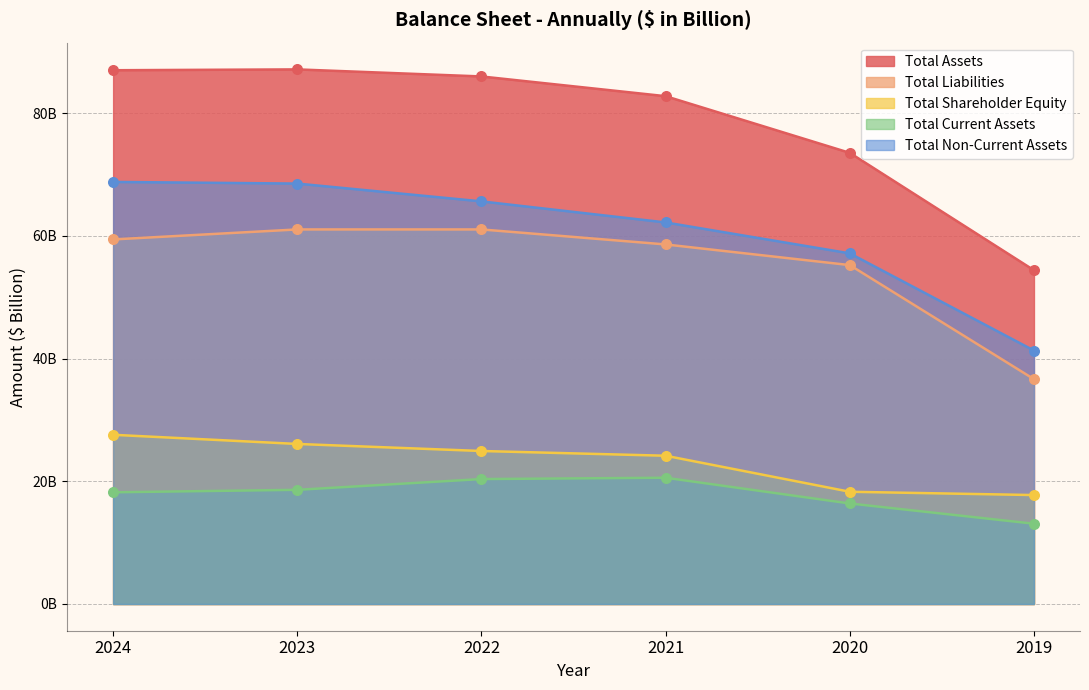

Which series reaches the minimum Y coordinate?

Total Current Assets